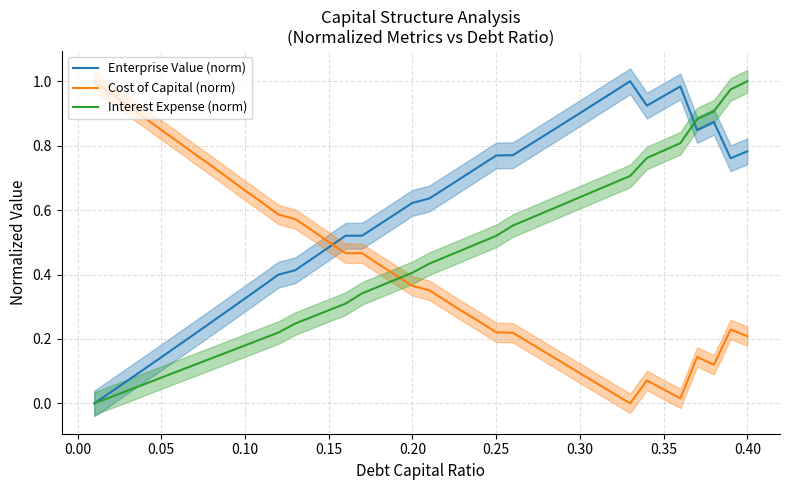

What is the difference between the second highest and second lowest values in the Enterprise Value (norm) series?

0.9